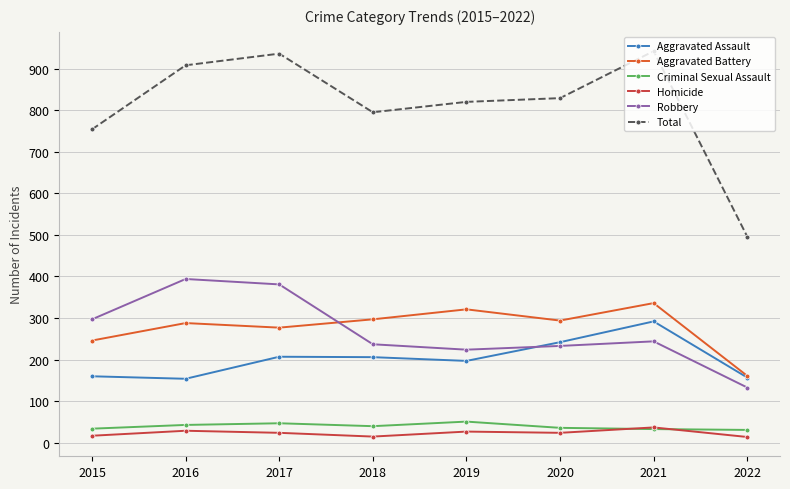

The value of Robbery at 2020 is 233. True or false?

True